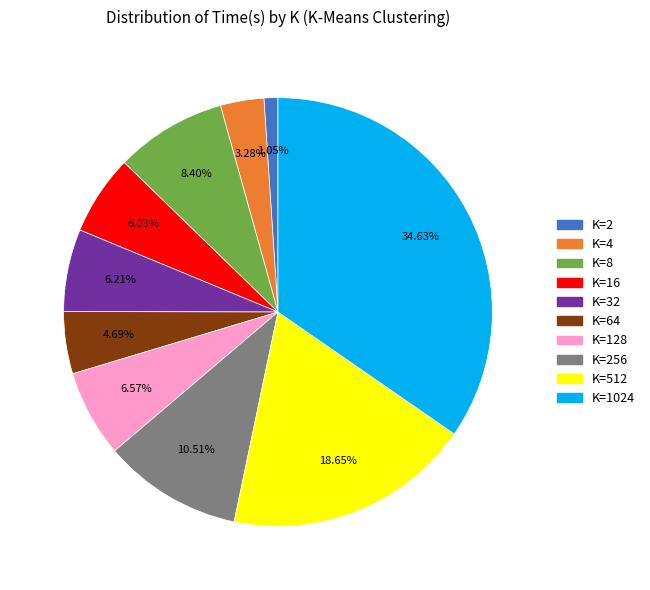

How many segments does this pie chart have?

10